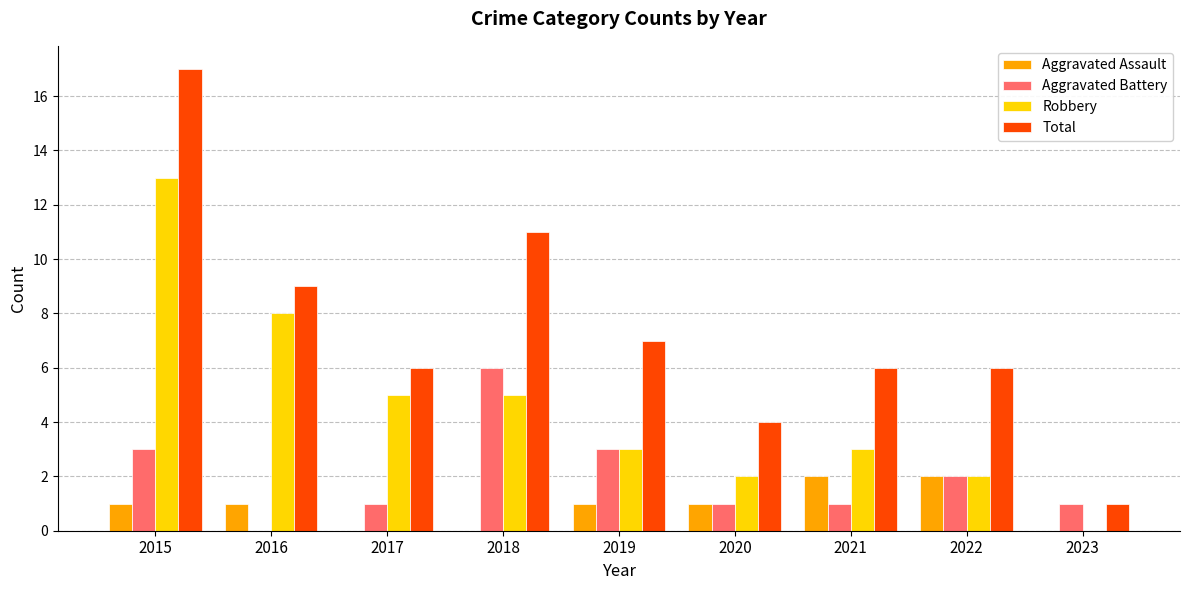

Which series changed the most between 2015 and 2023?

Total